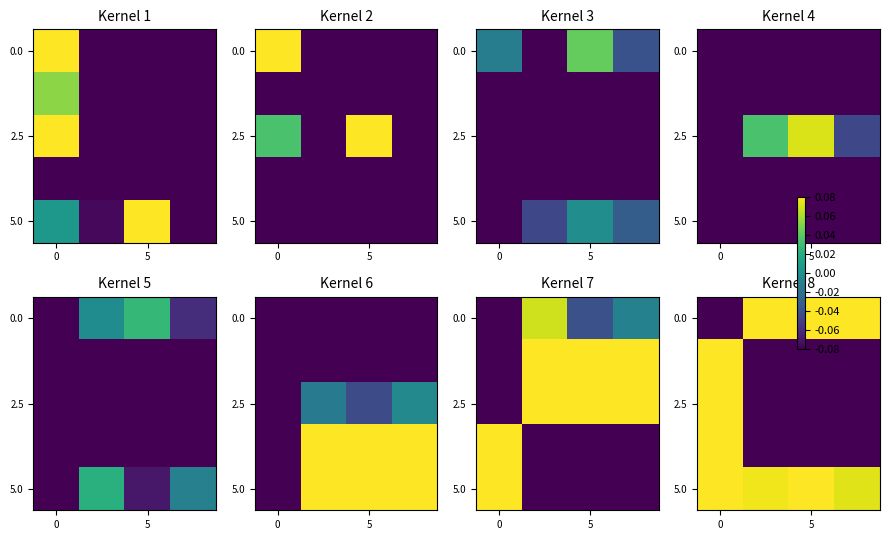

Between 5 and 0, which is larger?

5